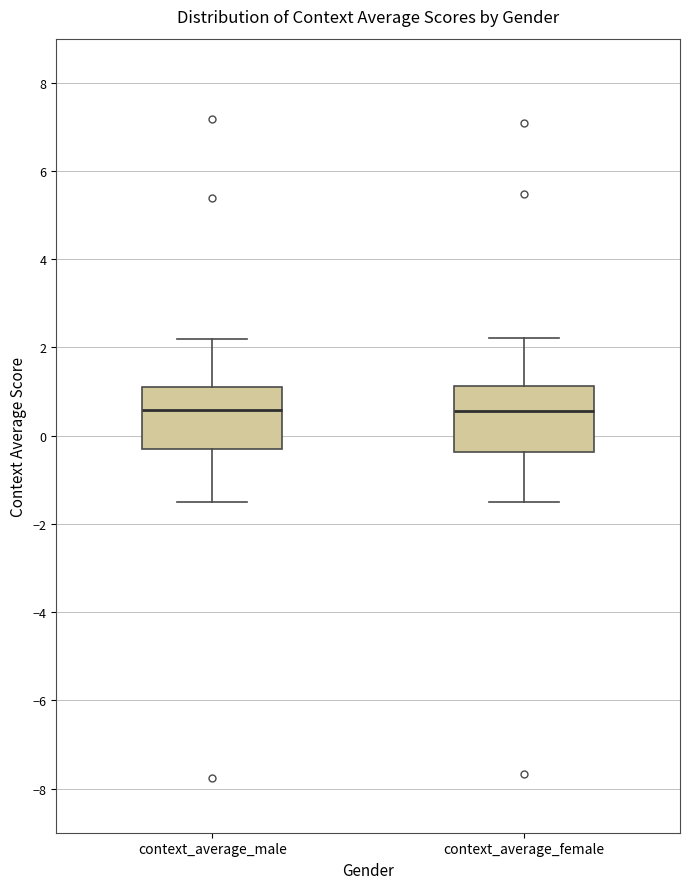

Reading left to right, read every box against the y-axis: the position of its median line, the range the box covers, and the ends of its whiskers. The values are not printed on the chart, so give them approximately, as read against the axis.

context_average_male: median 0.6, box -0.2 to 1.2, whiskers -1.4 to 2.2
context_average_female: median 0.6, box -0.4 to 1.2, whiskers -1.4 to 2.2